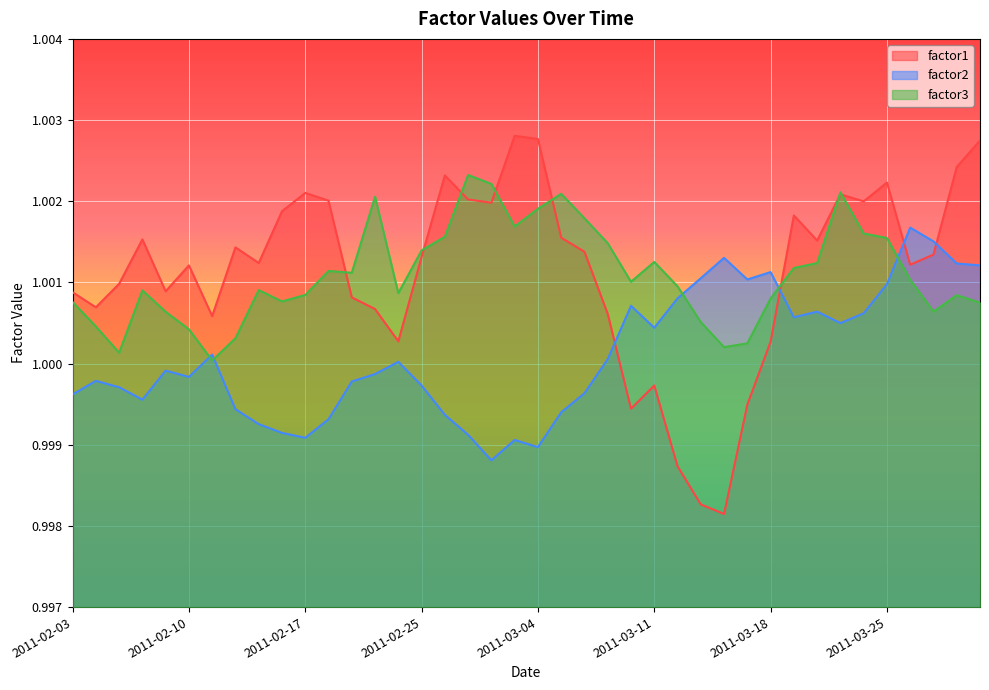

Does the chart display data point markers on the line(s)?

No